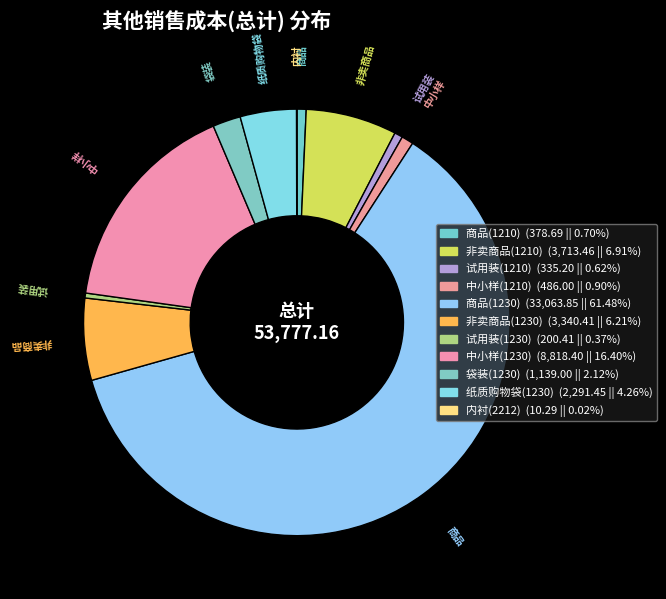

What percentage is NOT represented by 内衬(2212)?

100.0%